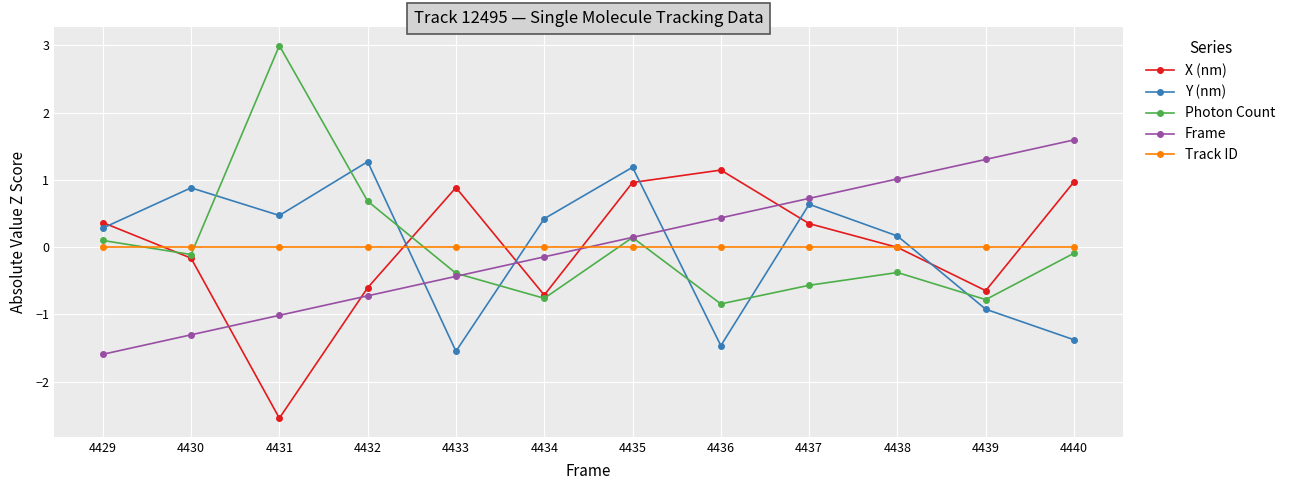

Is this an area chart (filled region under the line)?

No